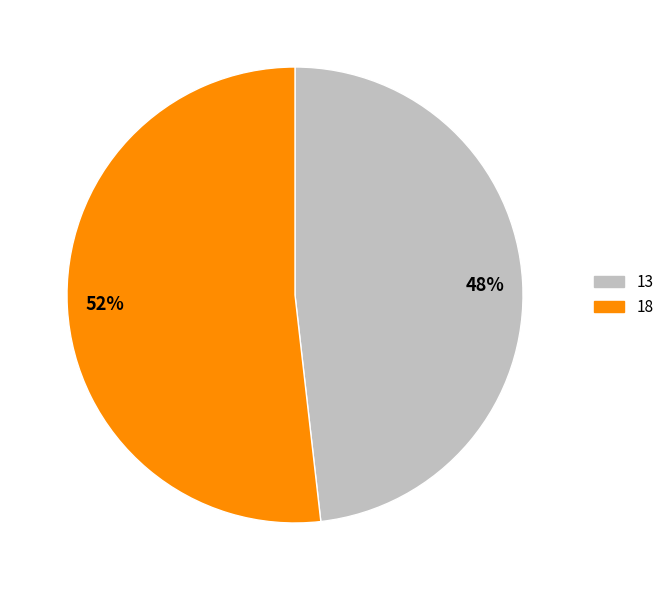

Is there a majority slice in this chart?

Yes